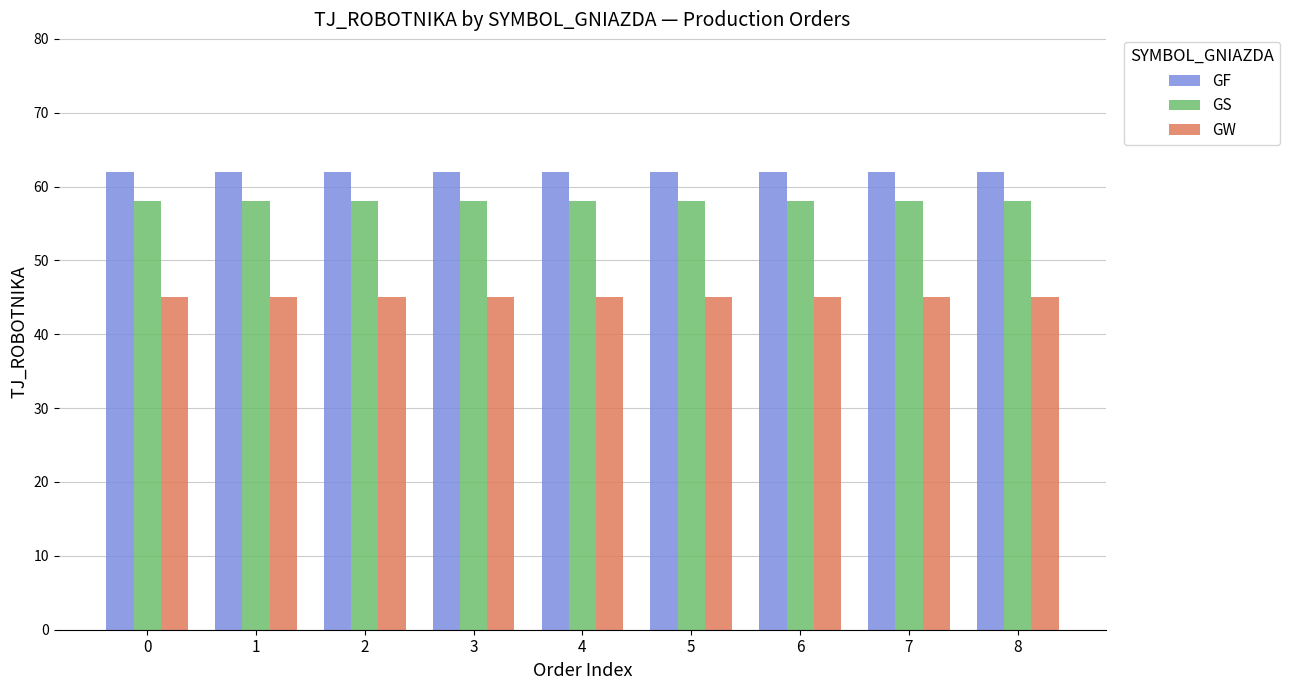

Read the GW value at 2.

45